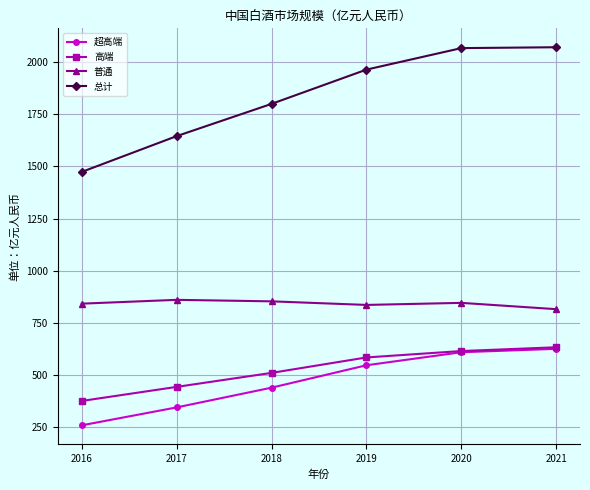

True or false: 普通 and 超高端 cross at least once.

False